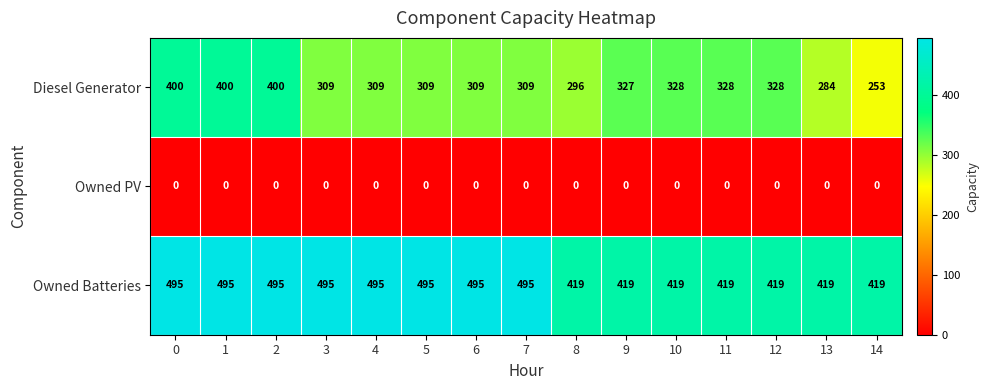

What is the sum of the Owned Batteries values at 6 and 9?

914